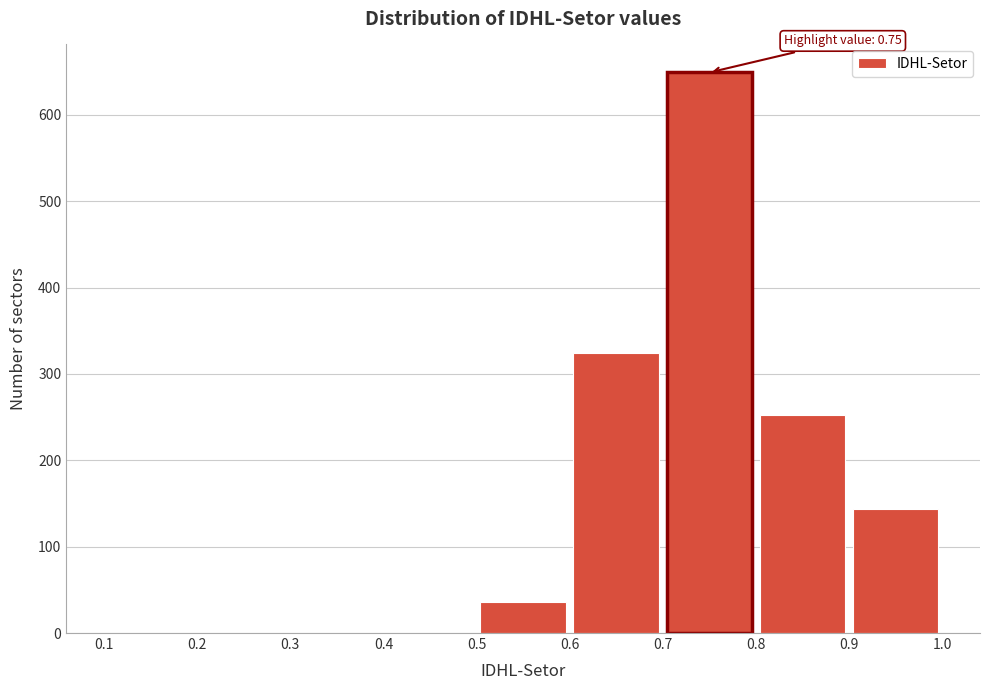

Which range on the x-axis has the tallest bar?

0.7 to 0.8